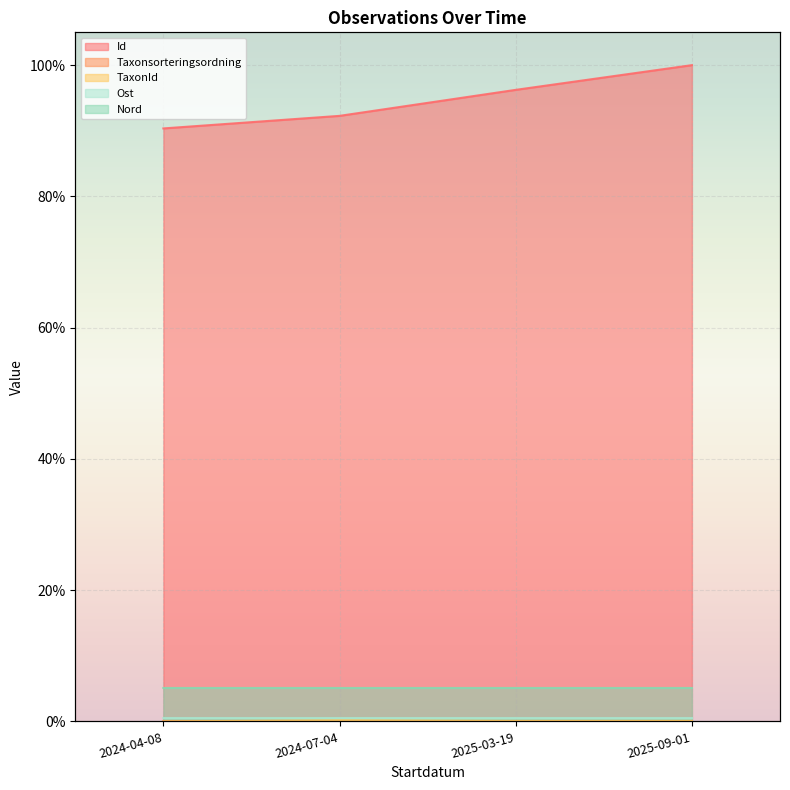

Reading left to right, transcribe all the data shown in this chart.

Id: 0.9	0.9	1.0	1.0
Taxonsorteringsordning: 0.0	0.0	0.0	0.0
TaxonId: 0.0	0.0	0.0	0.0
Ost: 0.0	0.0	0.0	0.0
Nord: 0.1	0.1	0.1	0.1